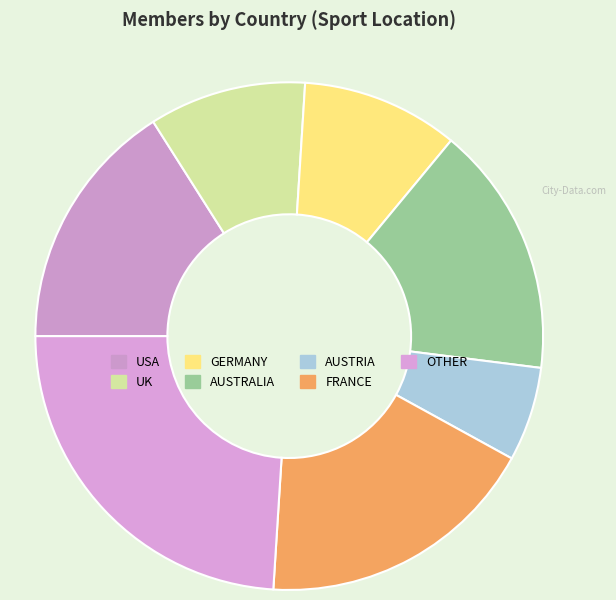

What is the largest slice in the pie chart?

OTHER